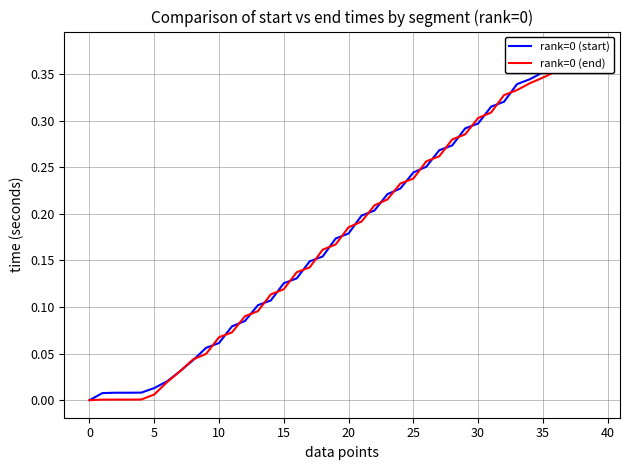

The value of rank=0 (start) at 25 is 0.2. True or false?

True